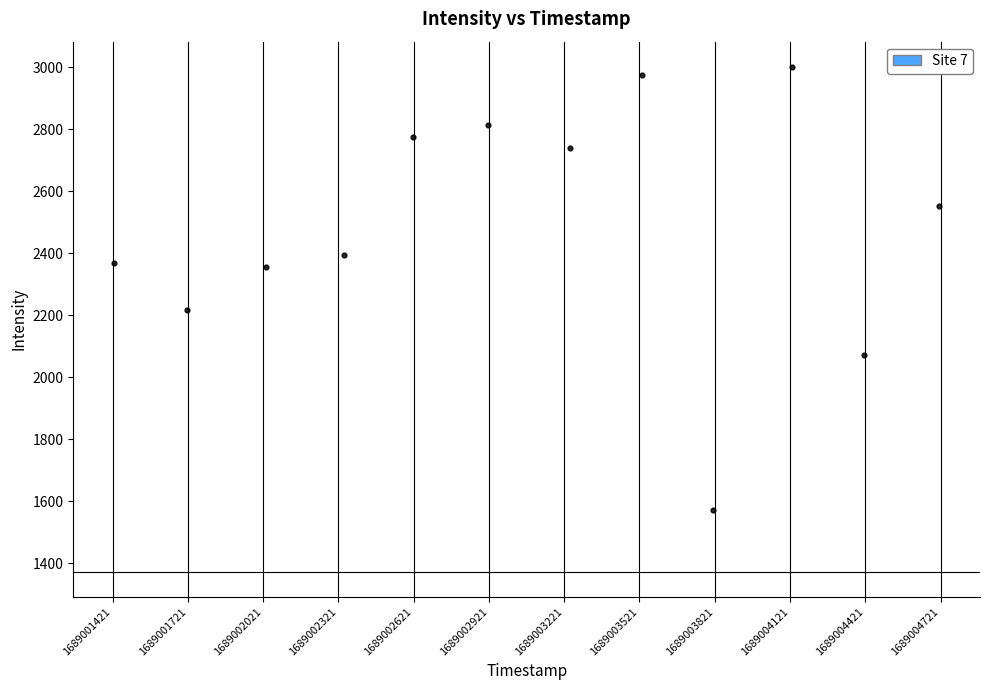

What is the average X value?

5.5